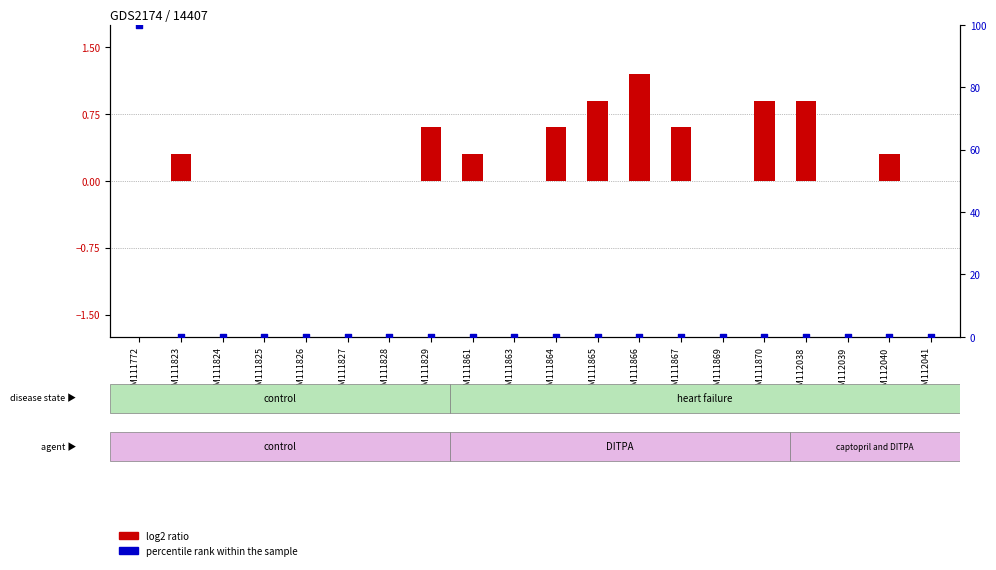

Which series reaches the maximum Y coordinate?

percentile rank within the sample